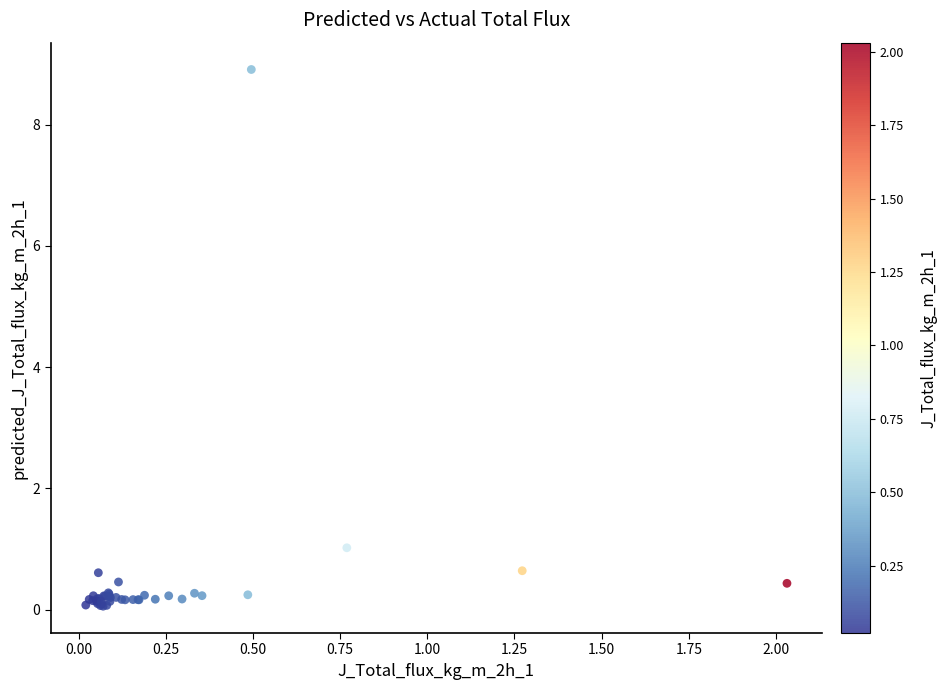

What Y value in the scatter plot is closest to 4?

1.0